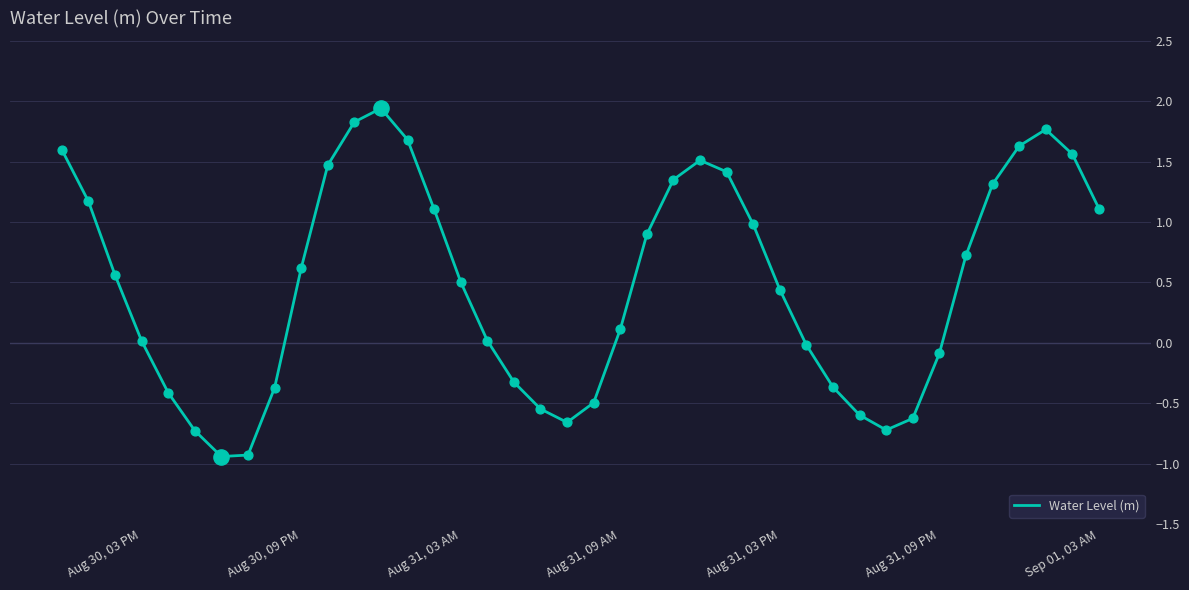

What is the difference between the maximum and minimum values?

2.9